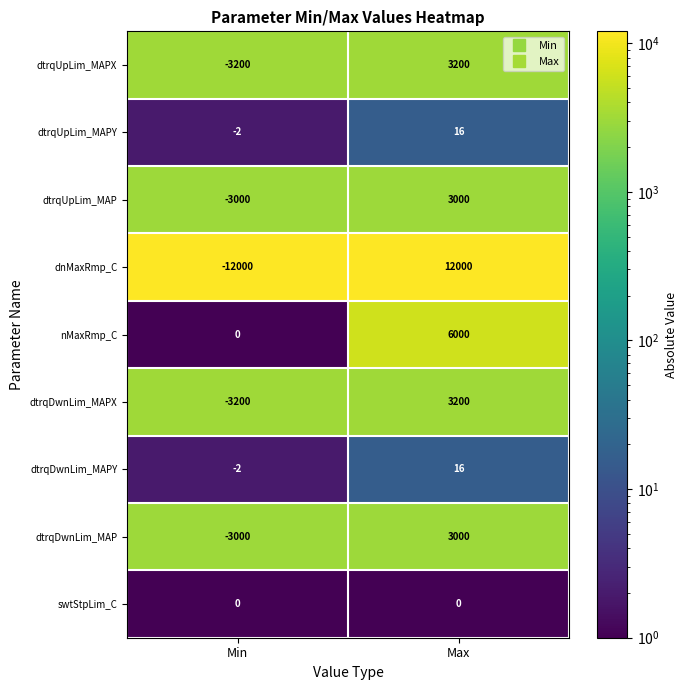

Which series changed the most between Min and Max?

dnMaxRmp_C